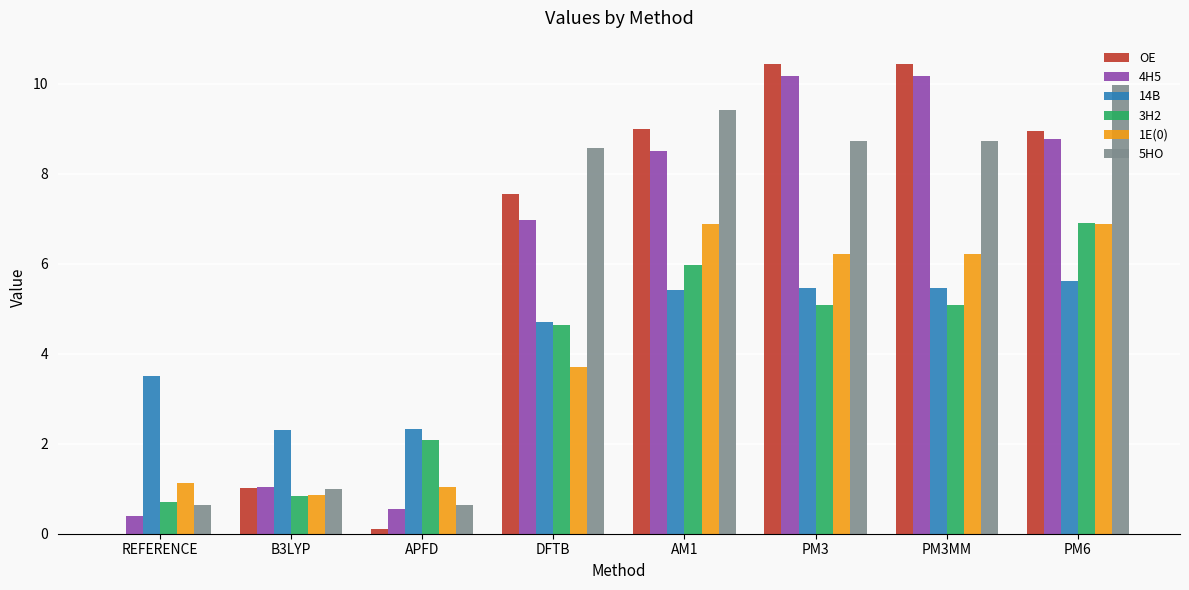

Is it true that 5HO equals 1.0 at APFD?

False